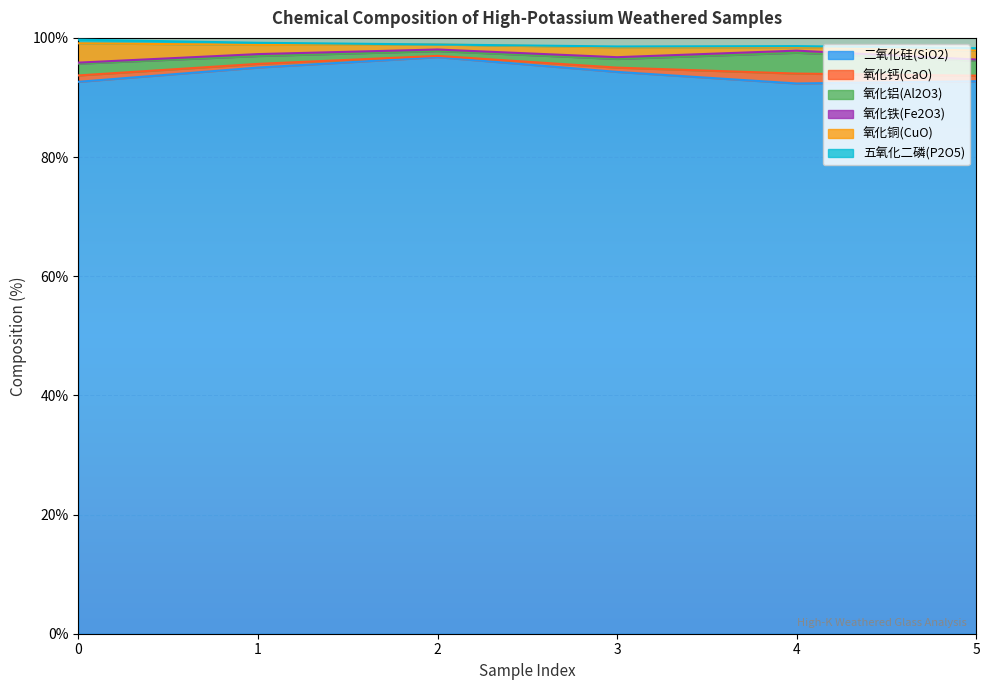

Where is the first local maximum for 氧化铜(CuO)?

3